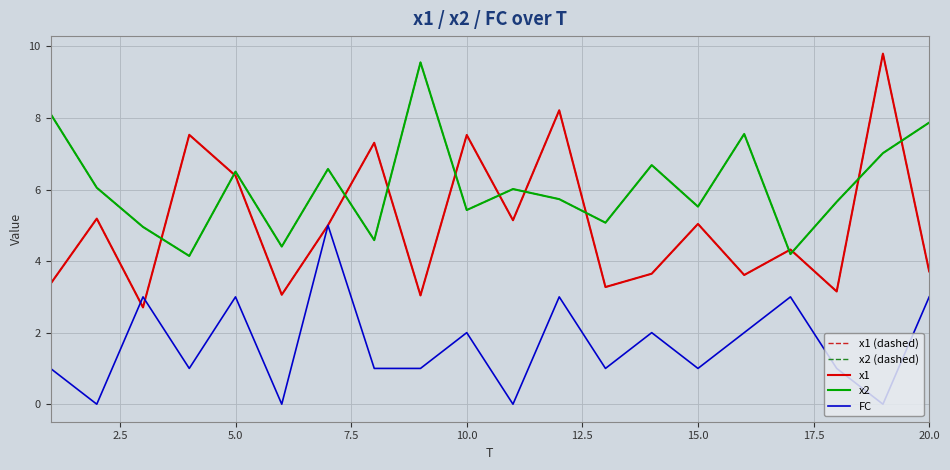

Does the chart have visible grid lines?

Yes